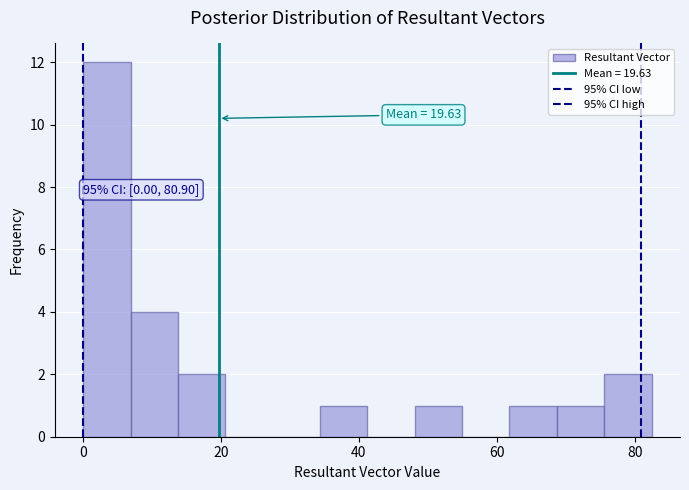

Read against the x-axis, roughly where is the centre of the tallest bar?

4